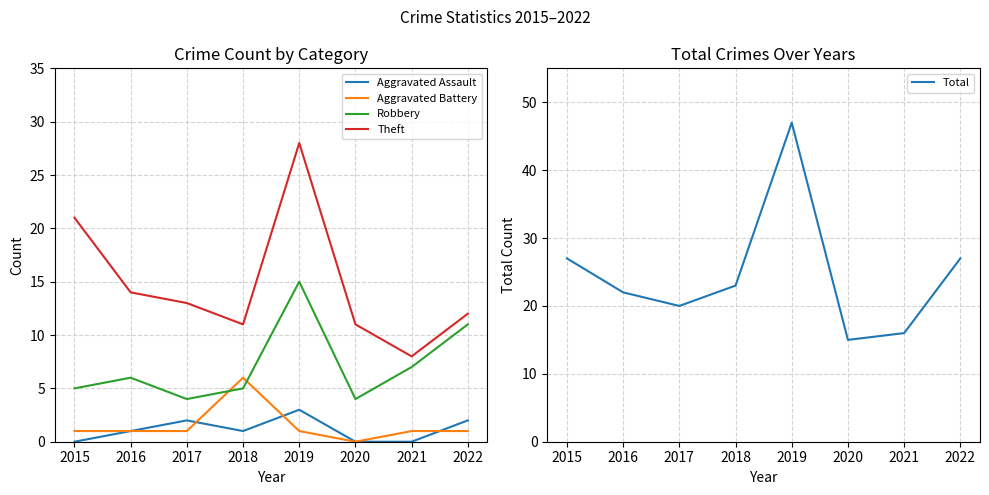

How many lines are shown in the chart?

5